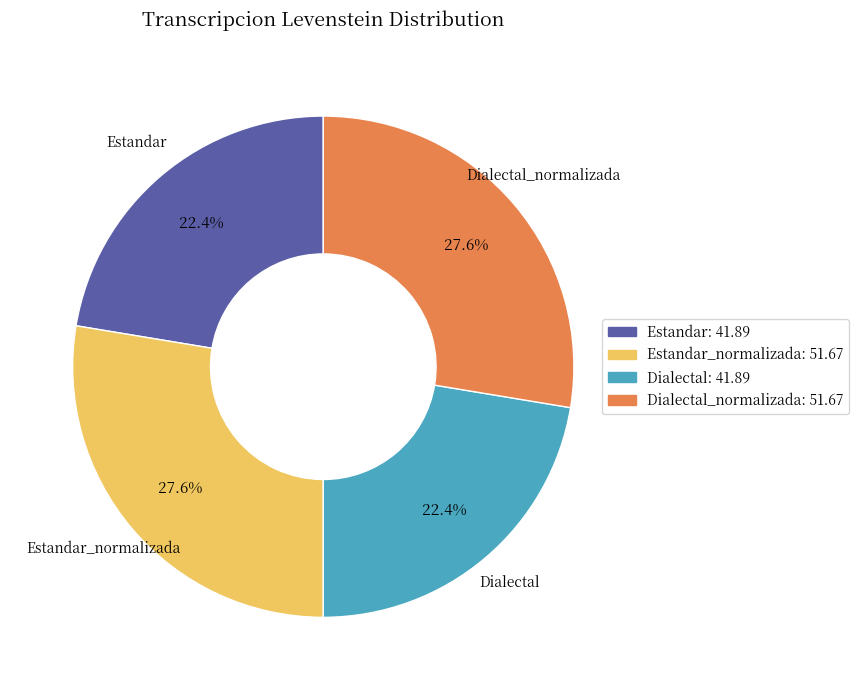

Does any single category account for the majority?

No